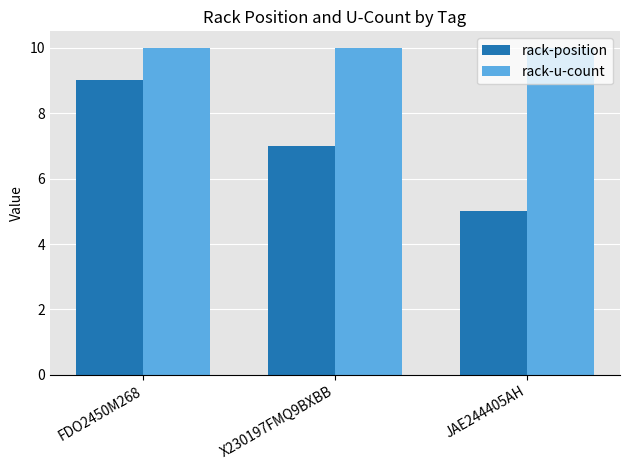

What is the sum of the rack-position values at X230197FMQ9BXBB and JAE244405AH?

12